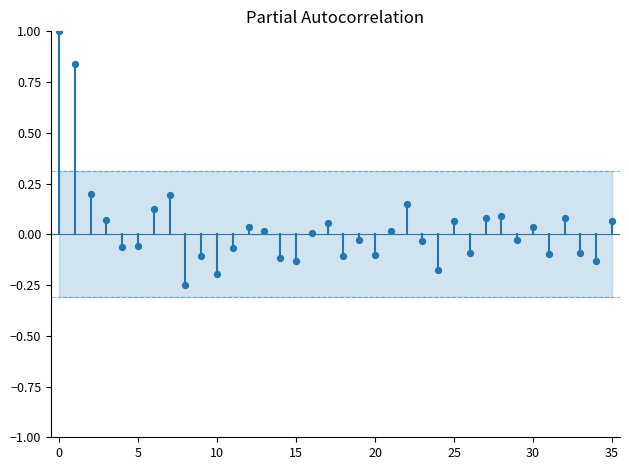

What is the range of Y values (max minus min)?

1.3